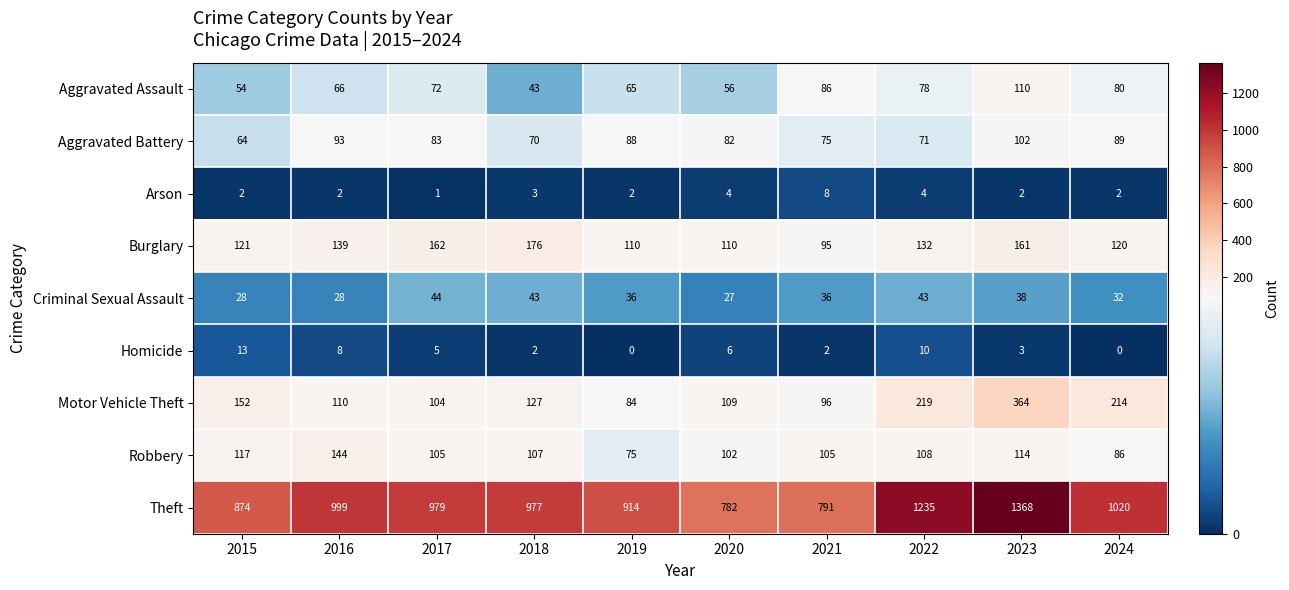

What is the spread (max minus min) of values at 2024?

1020